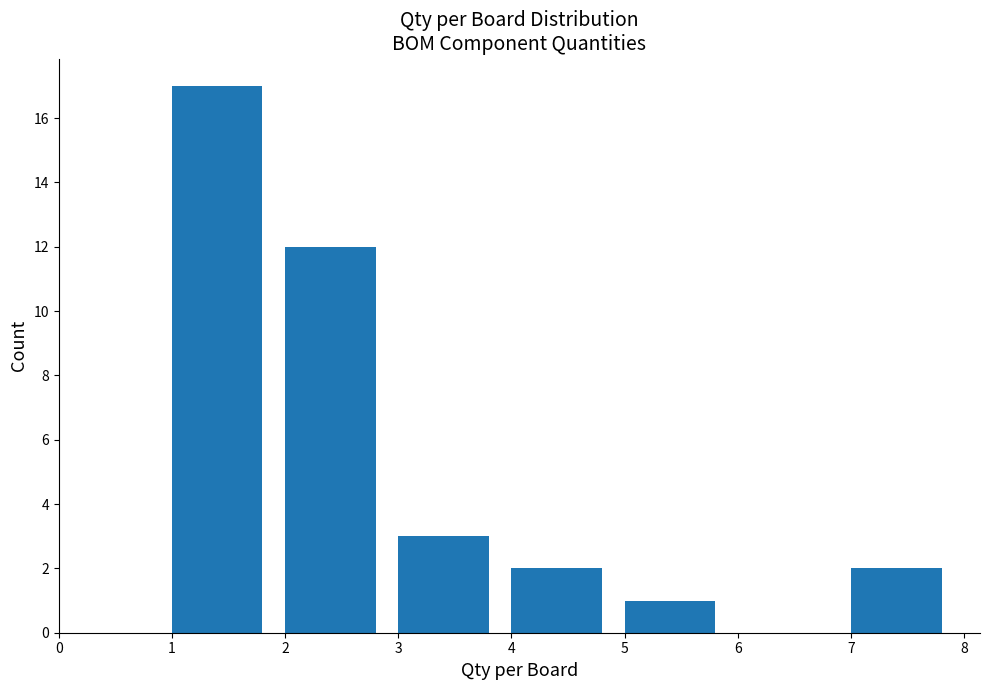

Reading left to right, list every bar in this chart as the range it spans on the x-axis followed by its height. The values are not printed on the chart, so give them approximately, as read against the axis.

1 to 2: 17
2 to 3: 12
3 to 4: 3
4 to 5: 2
5 to 6: 1
6 to 7: 0
7 to 8: 2